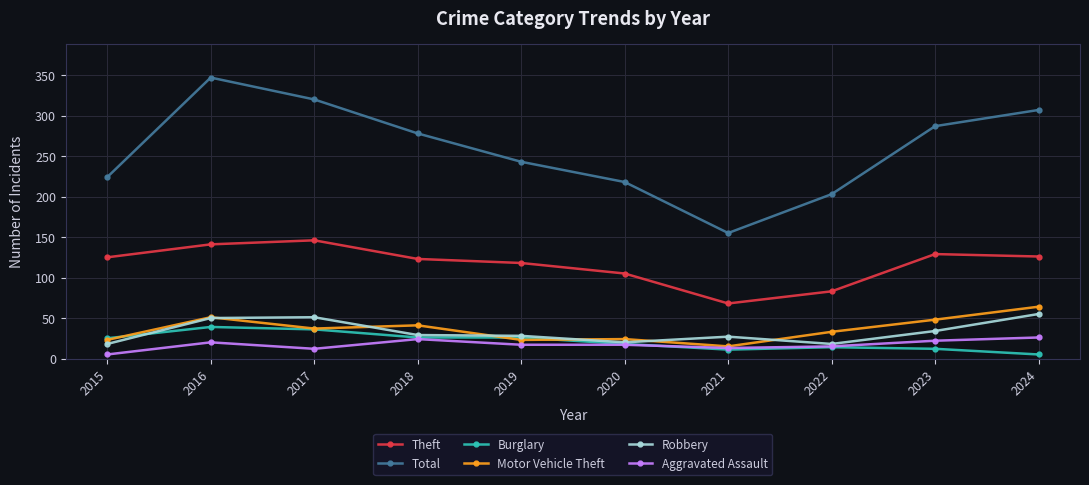

What is the highest value of the Total series?

347